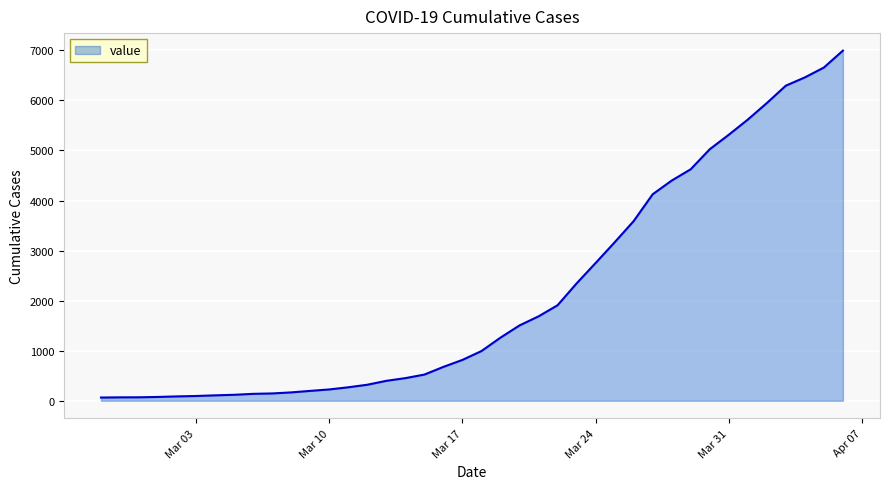

What is the sum of all values?

85677